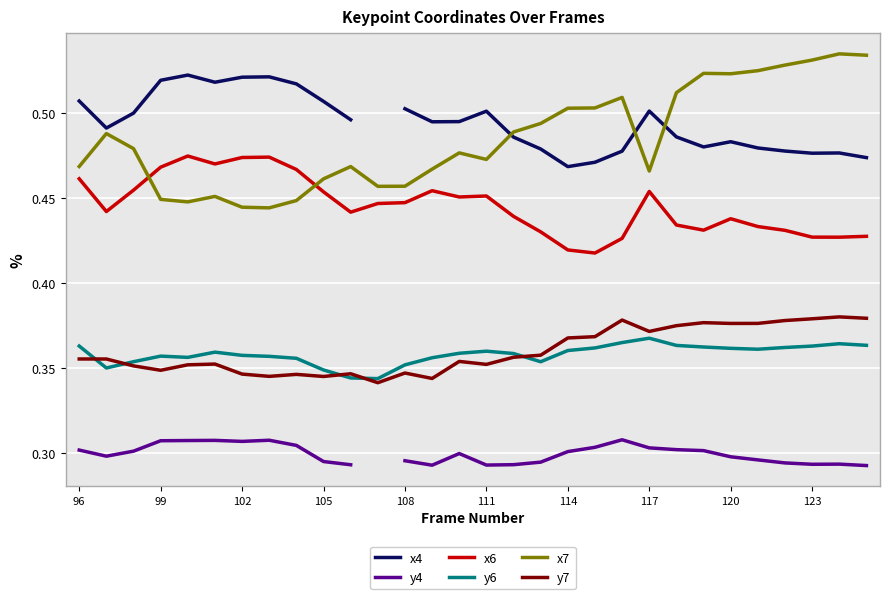

After their last crossing, which series has the higher values: x6 or x7?

x7